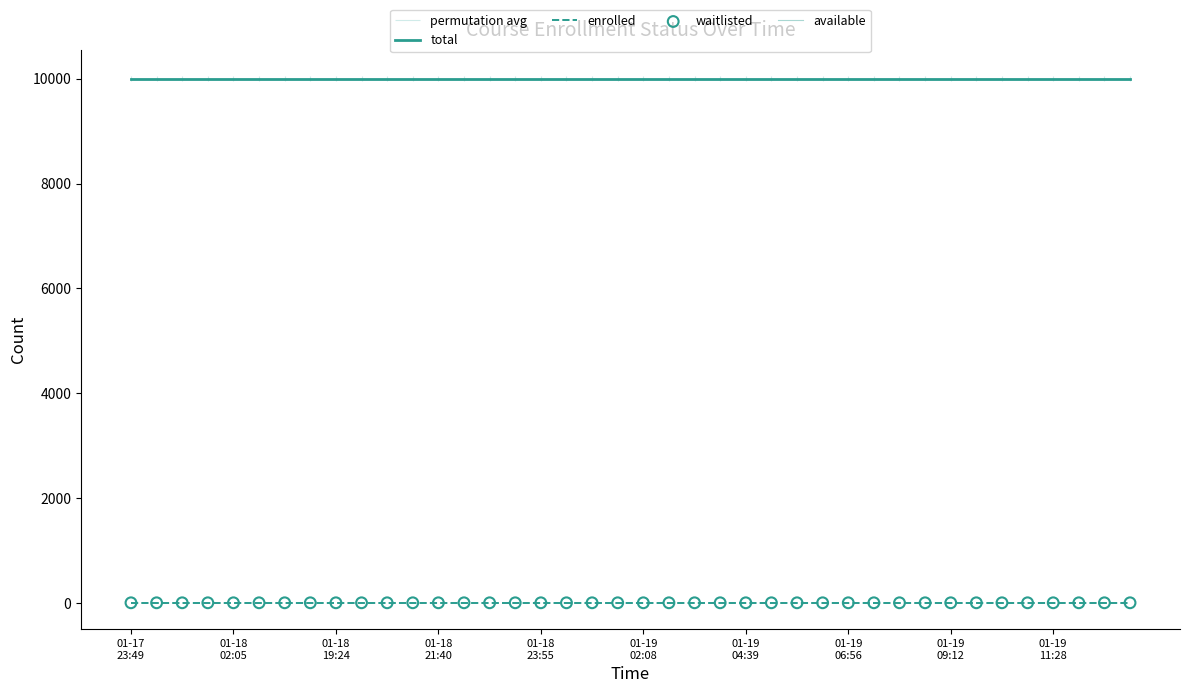

Which series has the widest spread of Y values?

total